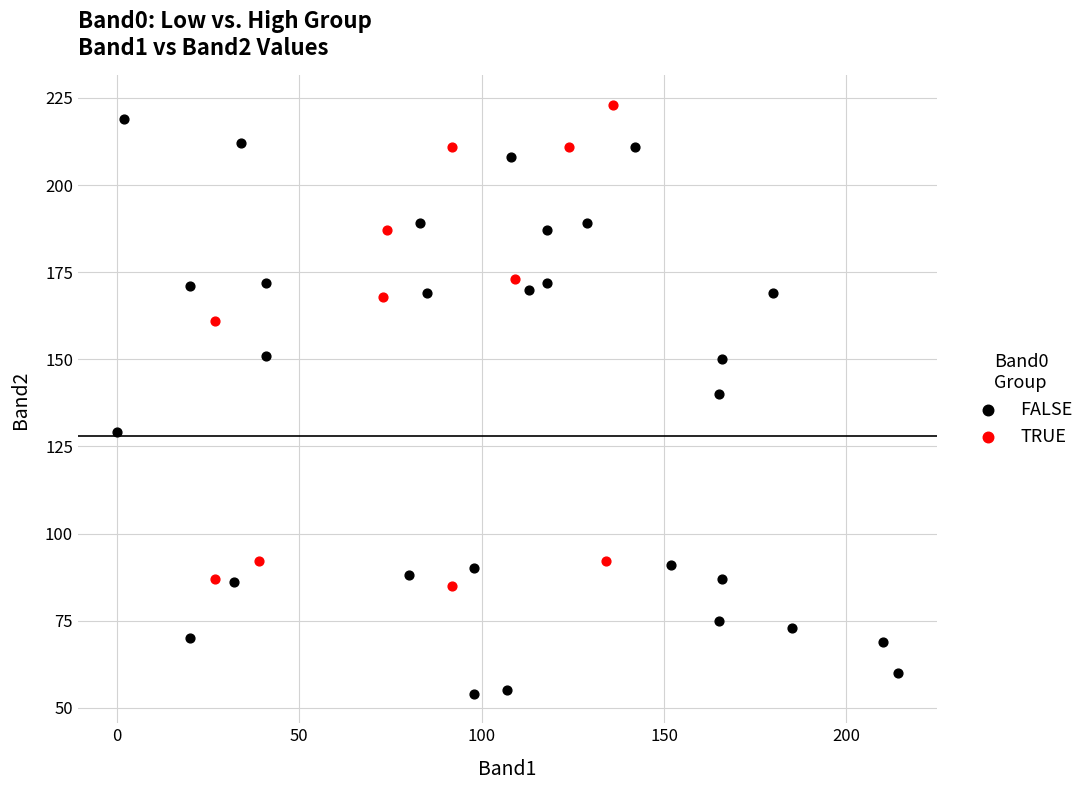

Which series contains the lowest Y value?

FALSE